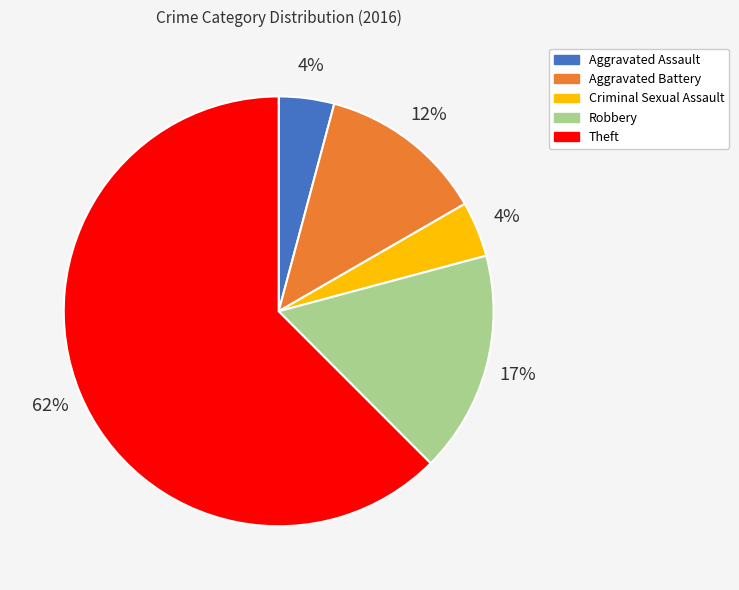

Is the sum of Robbery and Aggravated Assault greater than half?

No